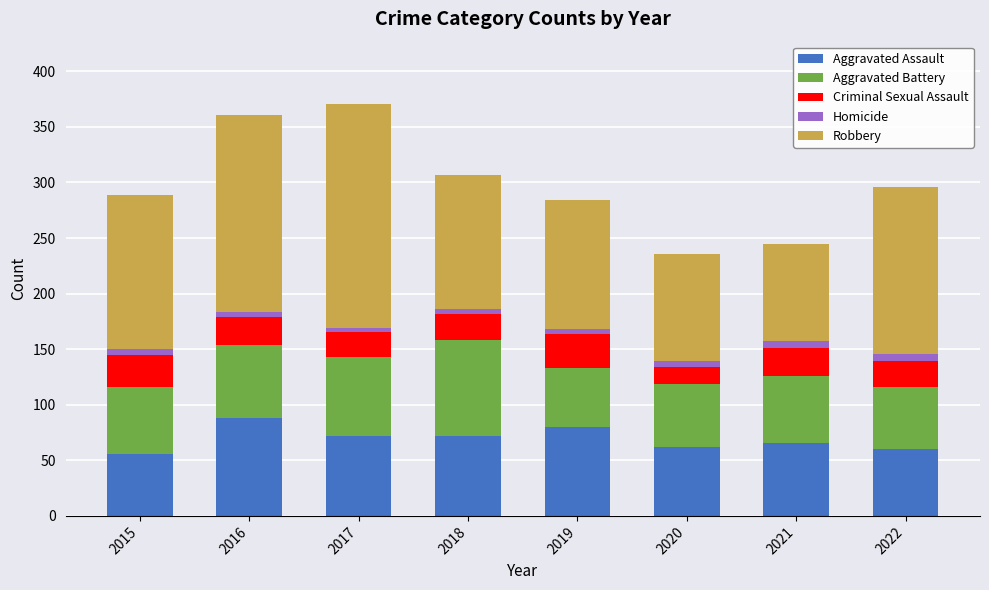

What is the highest value of the Aggravated Assault series?

88